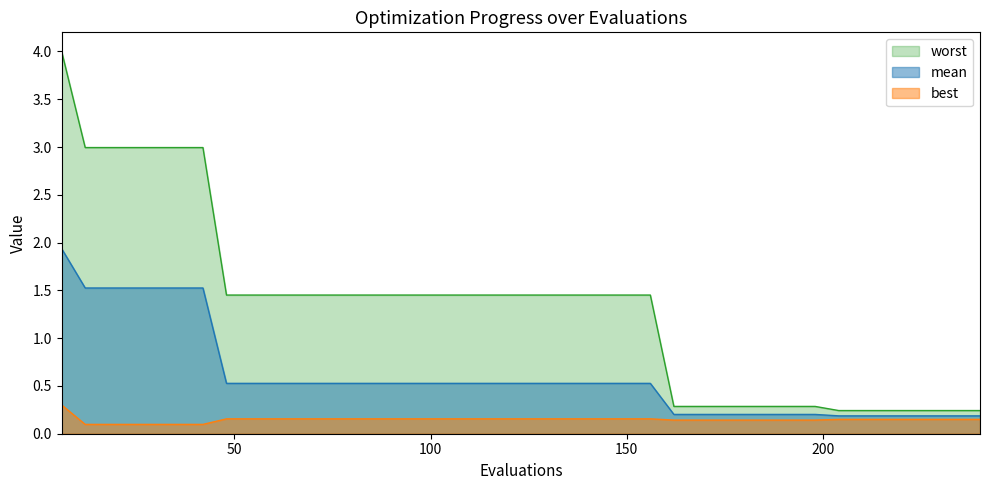

Reading right to left, what are all the values shown in this chart?

mean: 0.2	0.2	0.2	0.2	0.2	0.2	0.2	0.2	0.2	0.2	0.2	0.2	0.2	0.2	0.5	0.5	0.5	0.5	0.5	0.5	0.5	0.5	0.5	0.5	0.5	0.5	0.5	0.5	0.5	0.5	0.5	0.5	0.5	1.5	1.5	1.5	1.5	1.5	1.5	1.9
best: 0.2	0.2	0.2	0.2	0.2	0.2	0.2	0.1	0.1	0.1	0.1	0.1	0.1	0.1	0.2	0.2	0.2	0.2	0.2	0.2	0.2	0.2	0.2	0.2	0.2	0.2	0.2	0.2	0.2	0.2	0.2	0.2	0.2	0.1	0.1	0.1	0.1	0.1	0.1	0.3
worst: 0.2	0.2	0.2	0.2	0.2	0.2	0.2	0.3	0.3	0.3	0.3	0.3	0.3	0.3	1.5	1.5	1.5	1.5	1.5	1.5	1.5	1.5	1.5	1.5	1.5	1.5	1.5	1.5	1.5	1.5	1.5	1.5	1.5	3.0	3.0	3.0	3.0	3.0	3.0	4.0